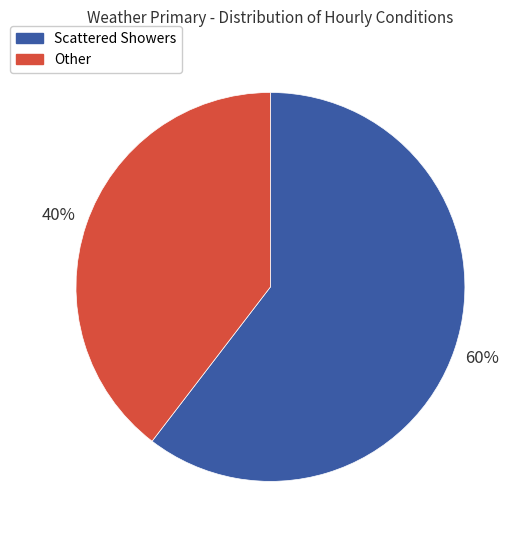

Which slice is the smallest?

Other